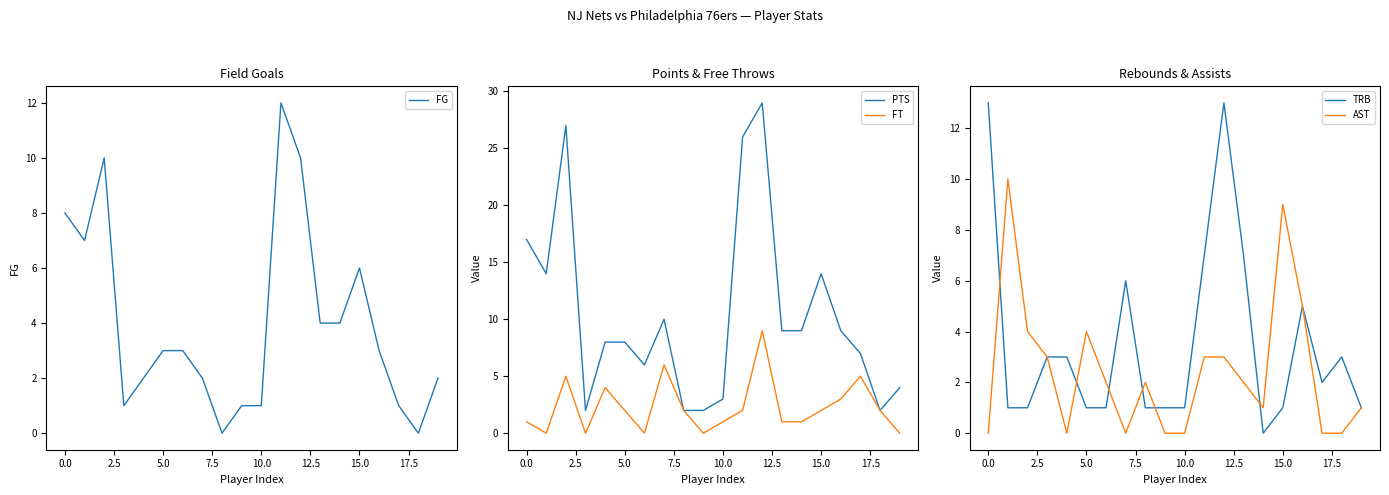

At which label is FG closest to 6?

15.0